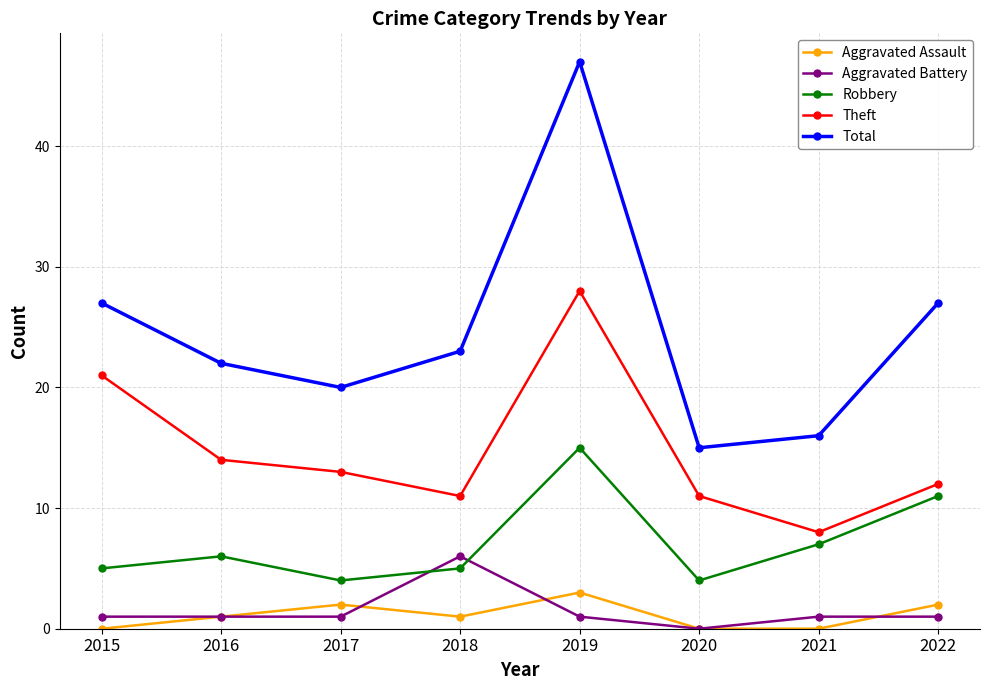

Which series has the widest spread of values?

Total